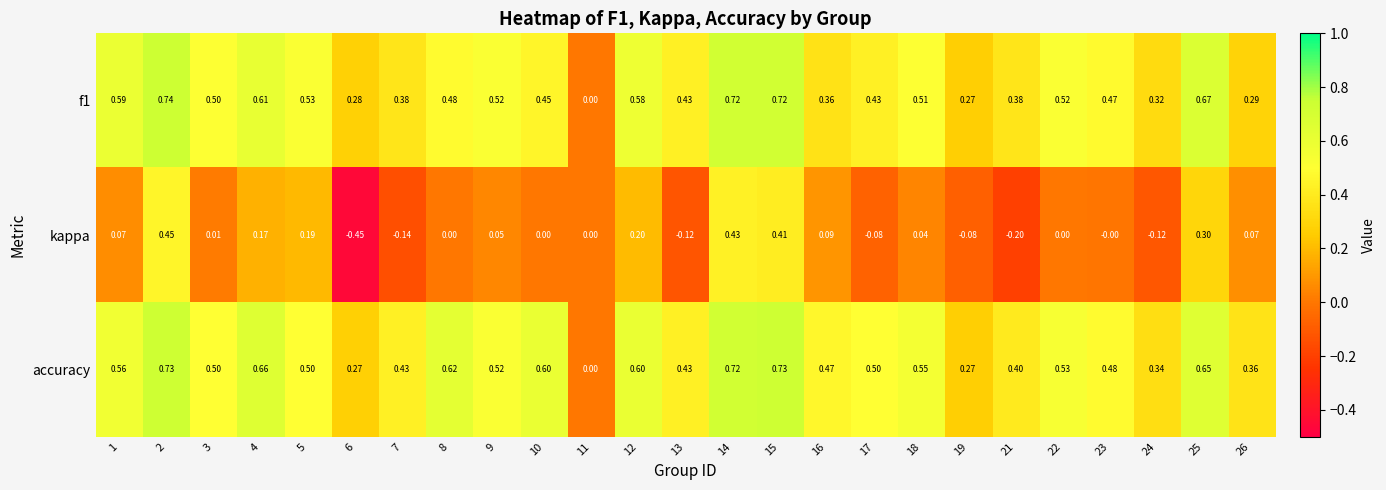

Which series has the largest range (max minus min)?

kappa